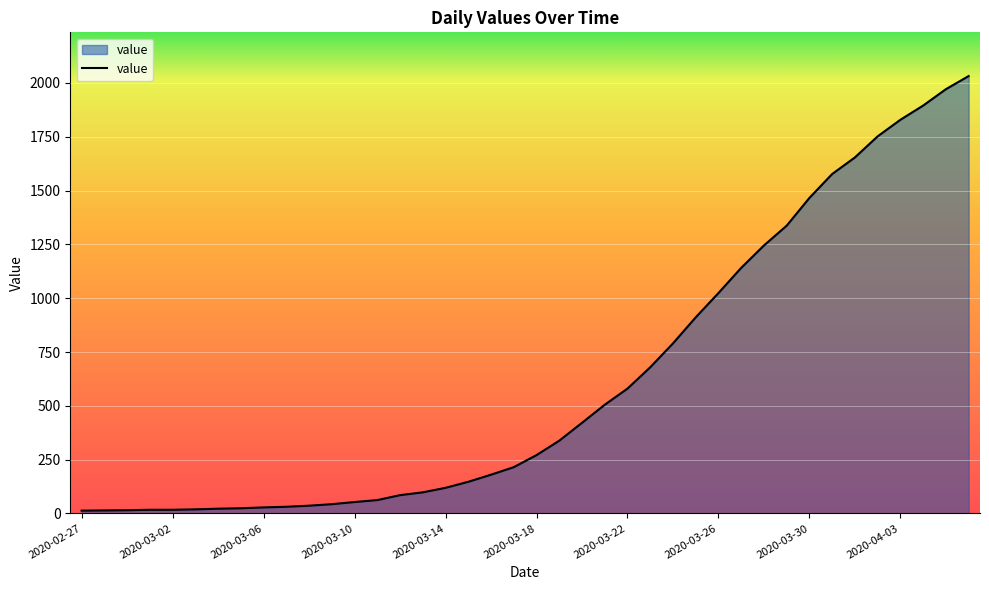

What is the greatest value displayed?

2032